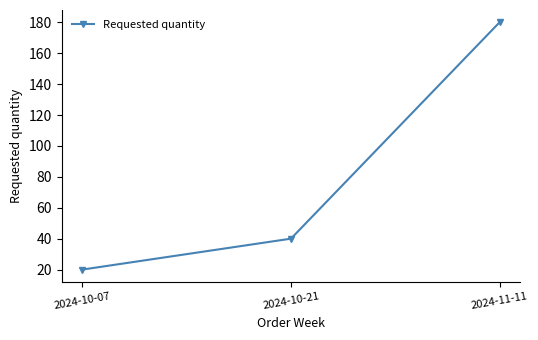

Rank the categories by value from highest to lowest.

2024-11-11, 2024-10-21, 2024-10-07